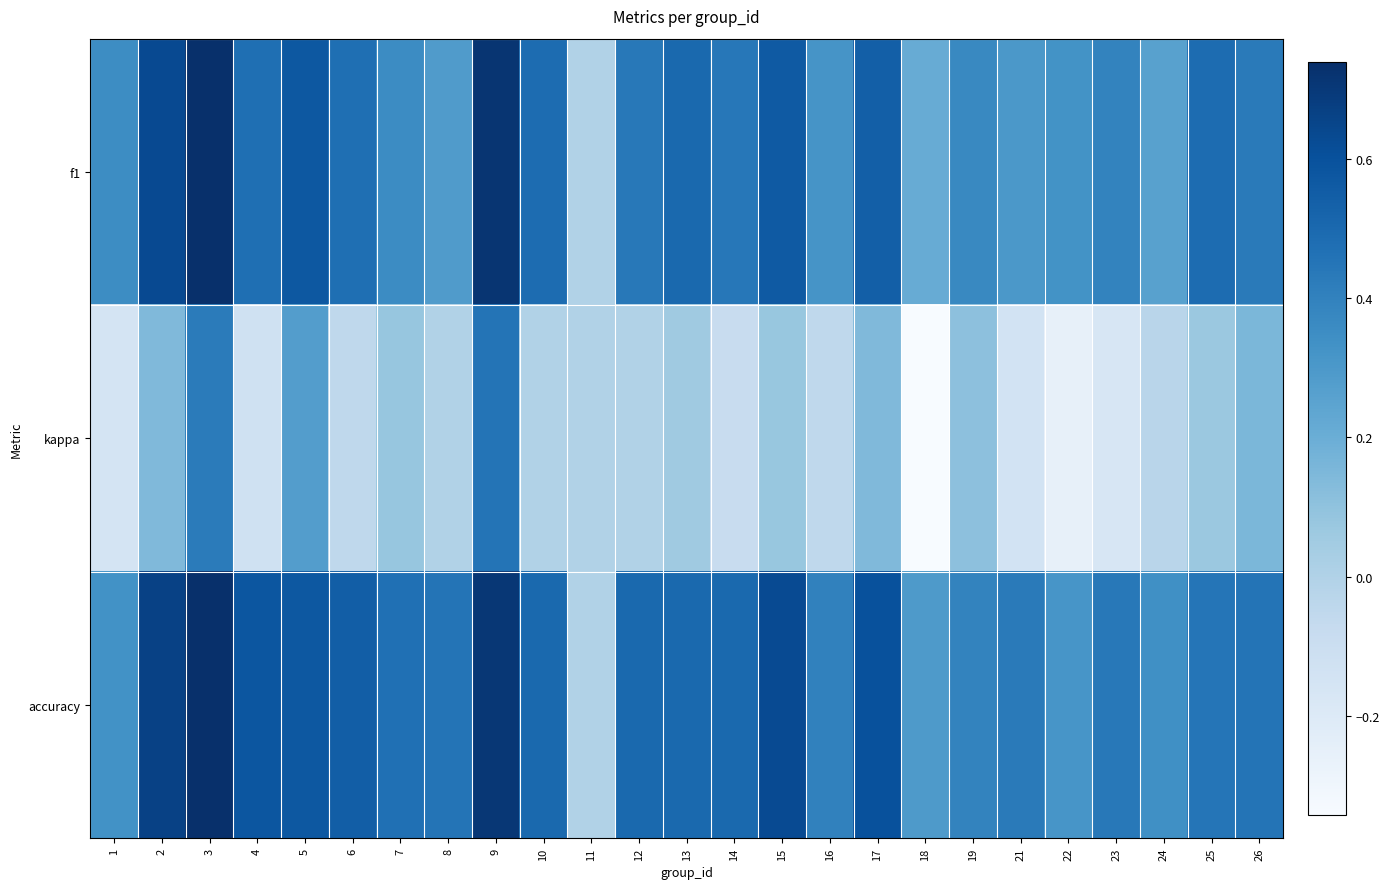

Which series has the widest spread of values?

kappa